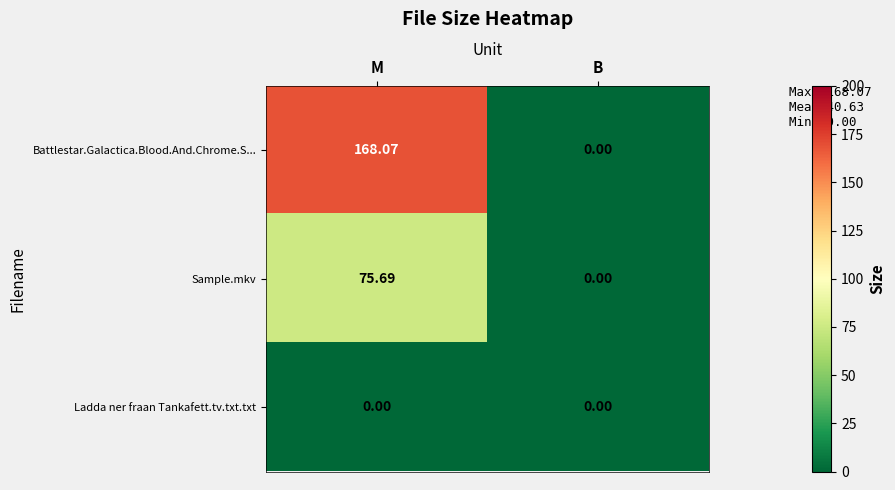

At which category does the chart reach its peak across all series?

M